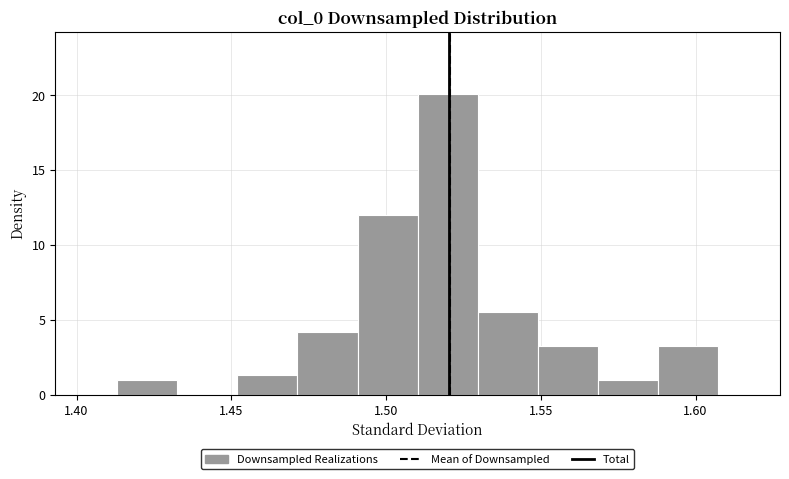

Around what value on the x-axis is the tallest bar? Give the approximate position of its centre, as read against the axis.

1.520